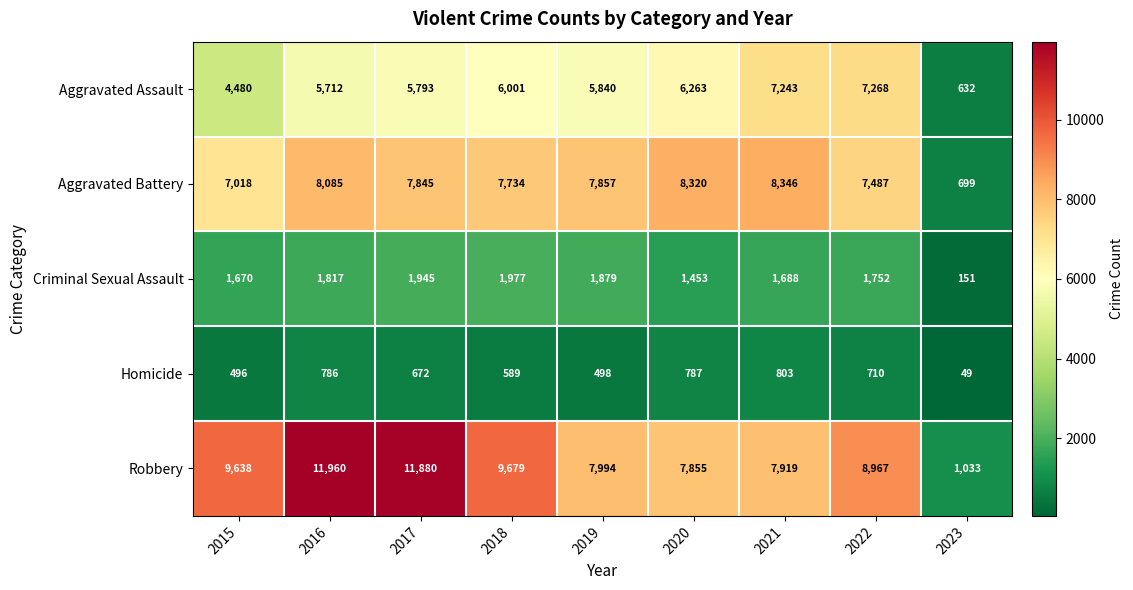

What is the difference between the maximum and minimum values in the Aggravated Battery series?

7647